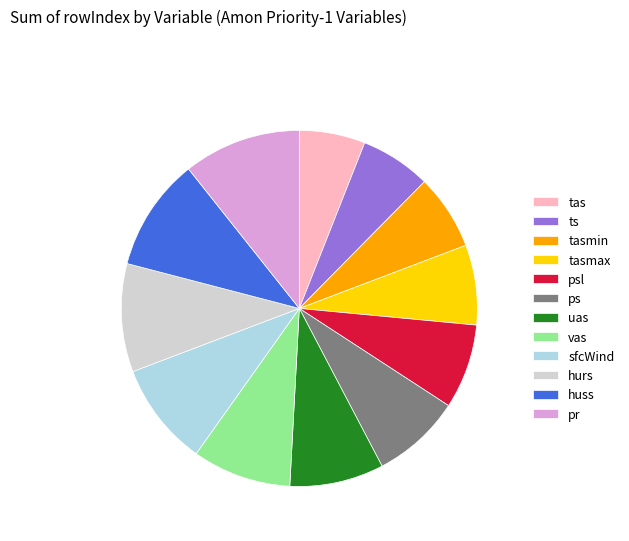

Is there any slice that represents more than half of the pie?

No